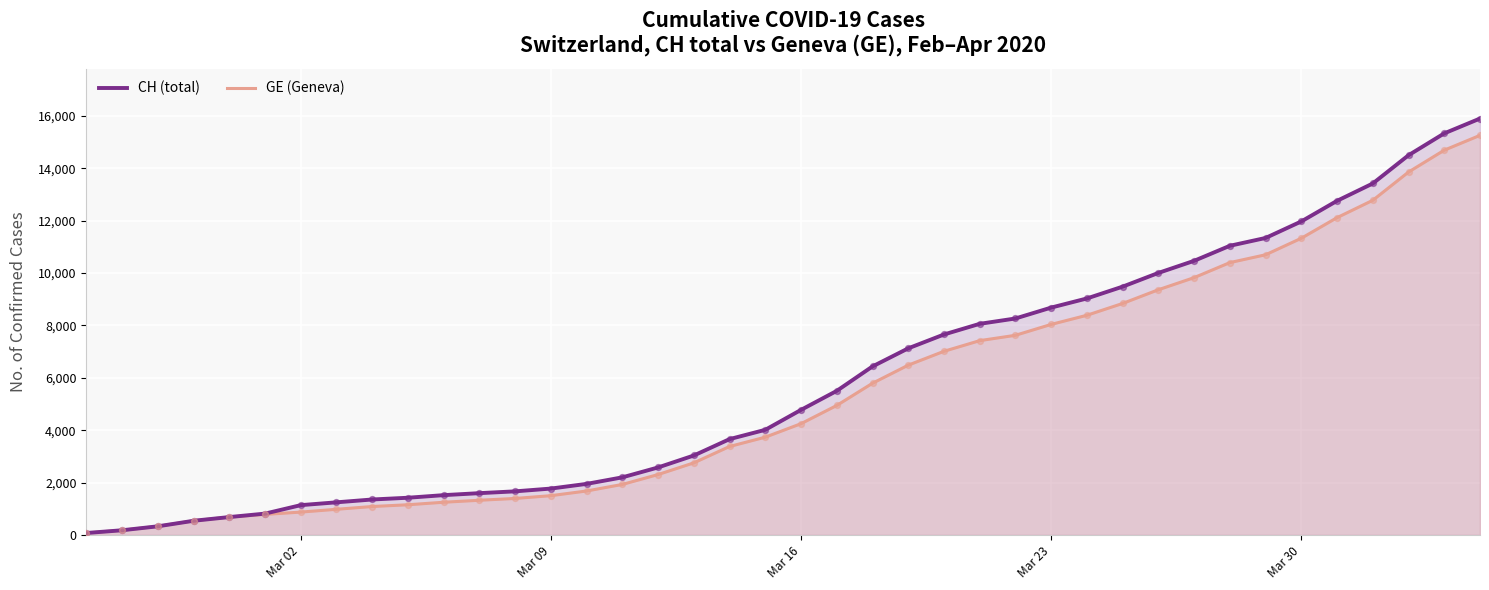

What is the greatest value displayed?

15900